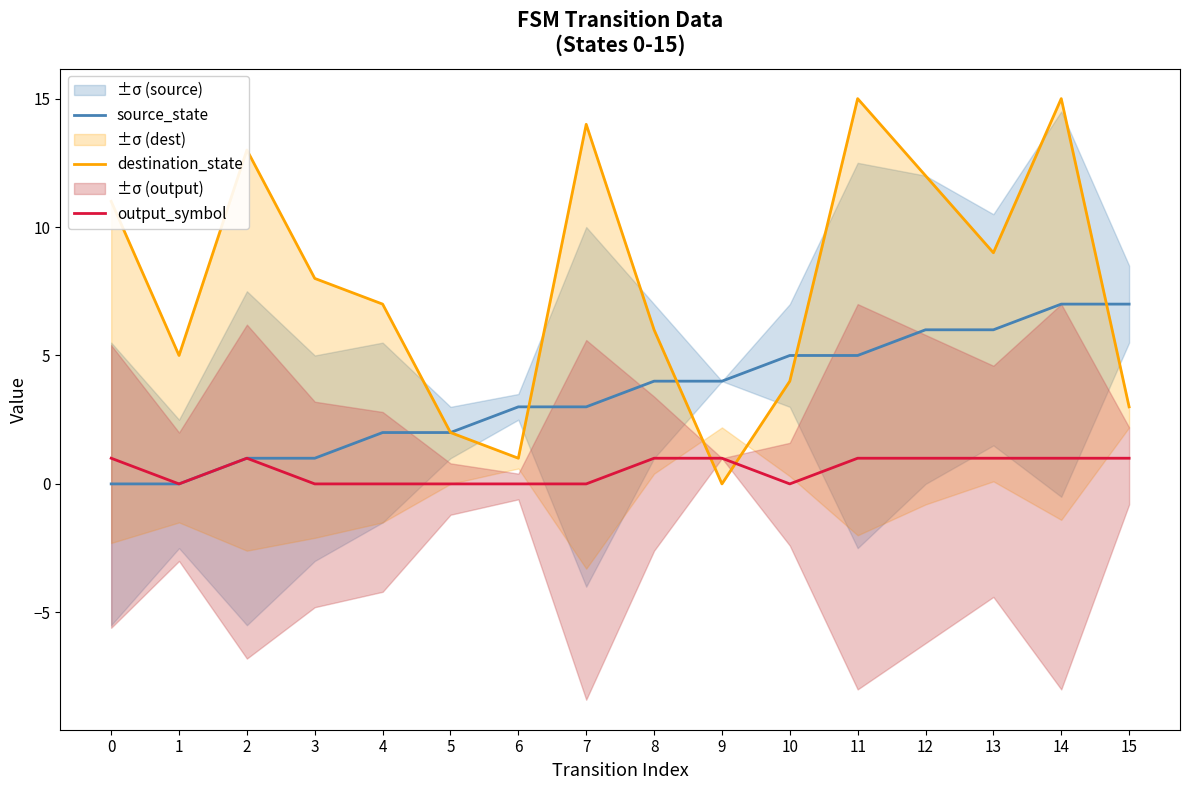

What is the total value across all series at 1?

5